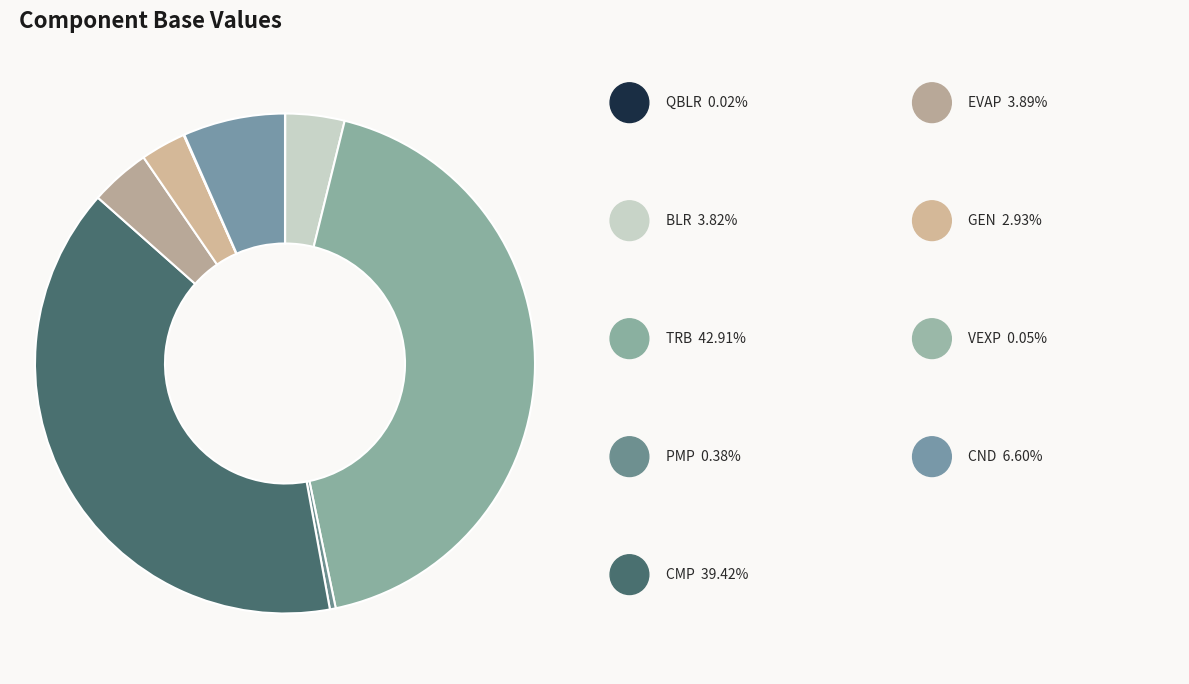

Which category has the smallest portion of the pie?

QBLR